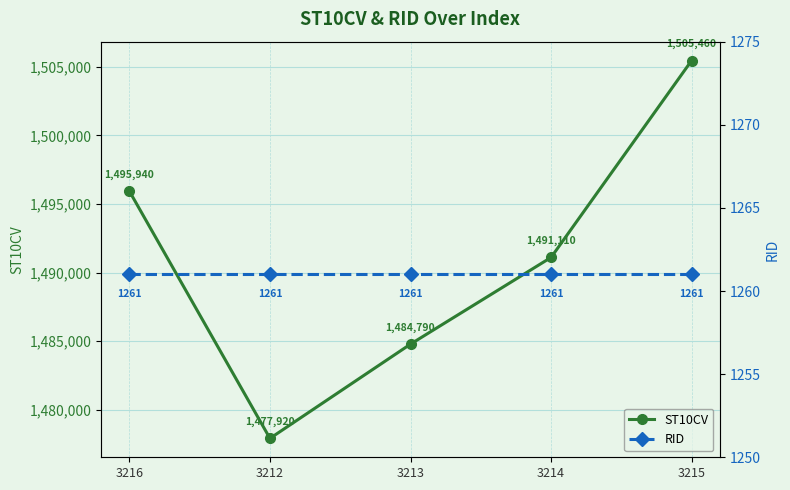

The value of ST10CV at 3216 is 530192. True or false?

False